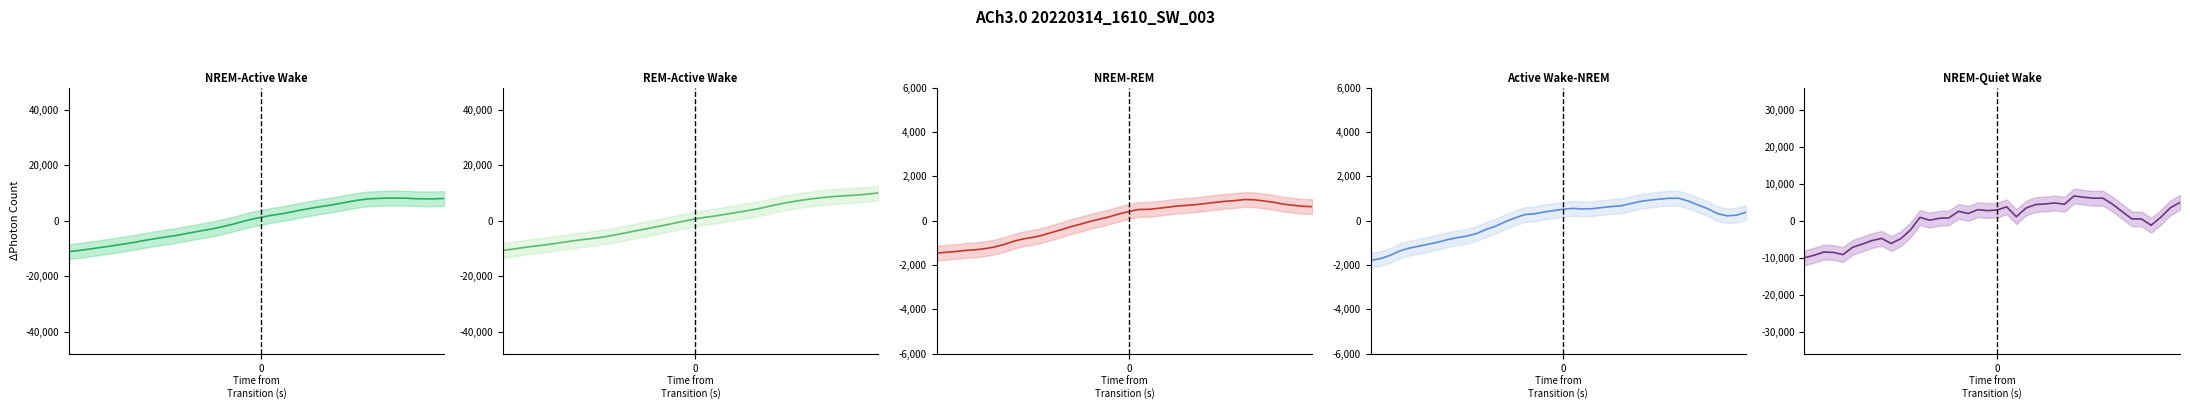

How many intersections are there between NREM-Quiet Wake and NREM-Active Wake?

5